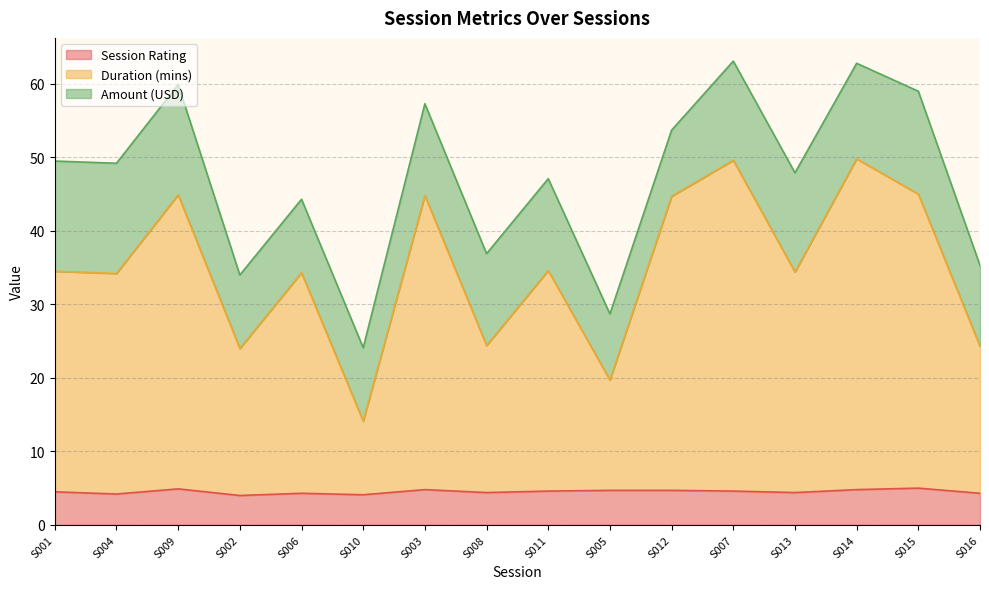

At which category does the chart reach its minimum across all series?

S002